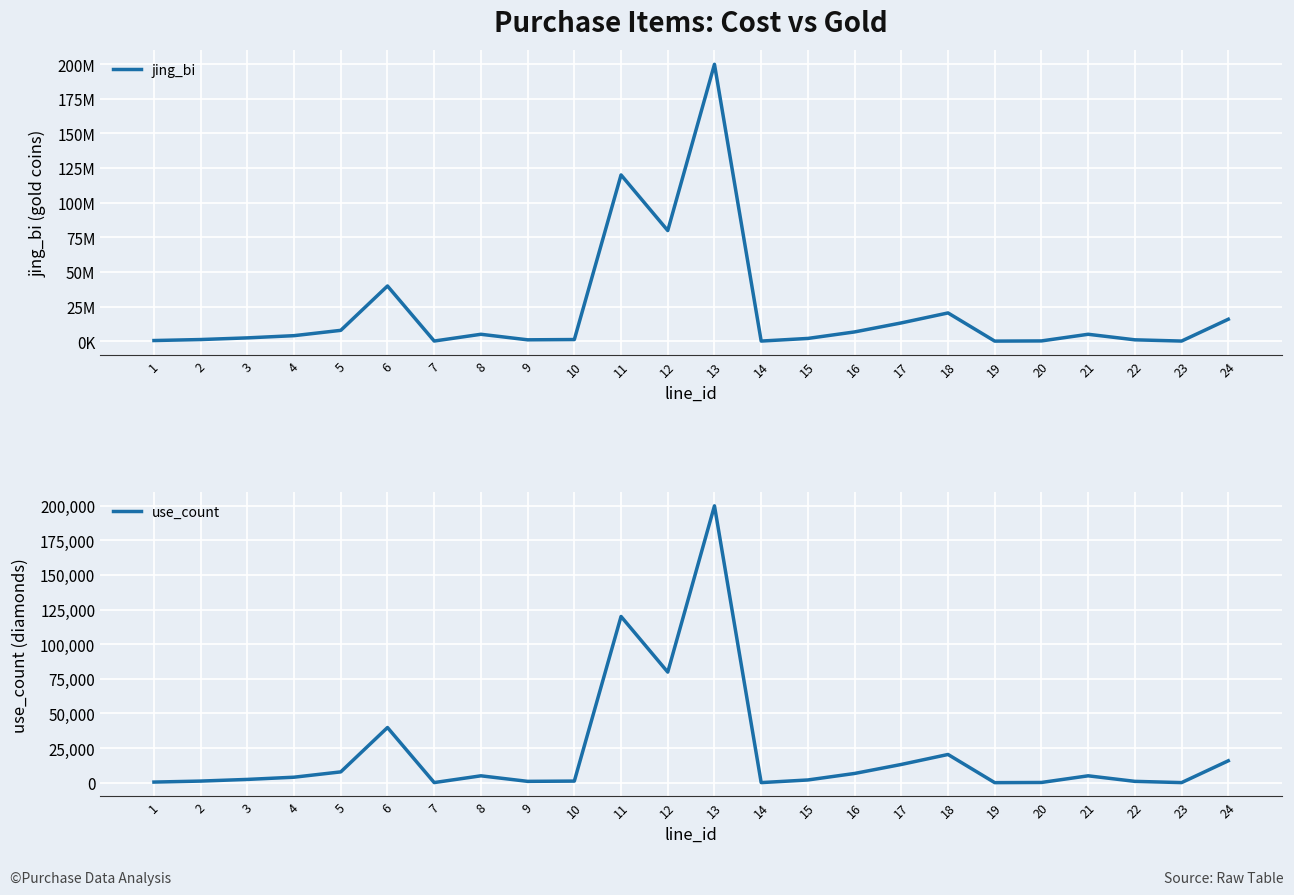

True or false: use_count has a value of 134687 at 12.

False